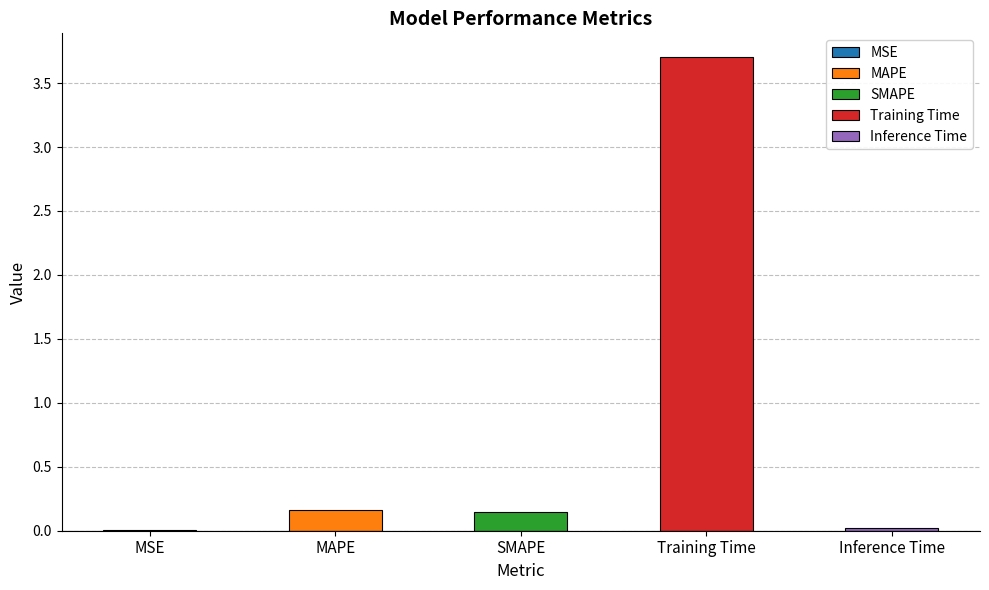

What is the greatest value displayed?

3.7